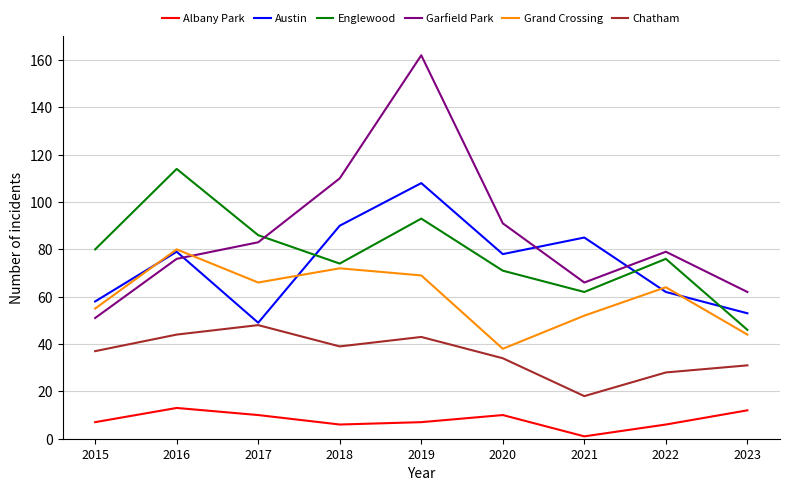

Reading left to right, transcribe all the data shown in this chart.

Albany Park: 2015=7	2016=13	2017=10	2018=6	2019=7	2020=10	2021=1	2022=6	2023=12
Austin: 2015=58	2016=79	2017=49	2018=90	2019=108	2020=78	2021=85	2022=62	2023=53
Englewood: 2015=80	2016=114	2017=86	2018=74	2019=93	2020=71	2021=62	2022=76	2023=46
Garfield Park: 2015=51	2016=76	2017=83	2018=110	2019=162	2020=91	2021=66	2022=79	2023=62
Grand Crossing: 2015=55	2016=80	2017=66	2018=72	2019=69	2020=38	2021=52	2022=64	2023=44
Chatham: 2015=37	2016=44	2017=48	2018=39	2019=43	2020=34	2021=18	2022=28	2023=31